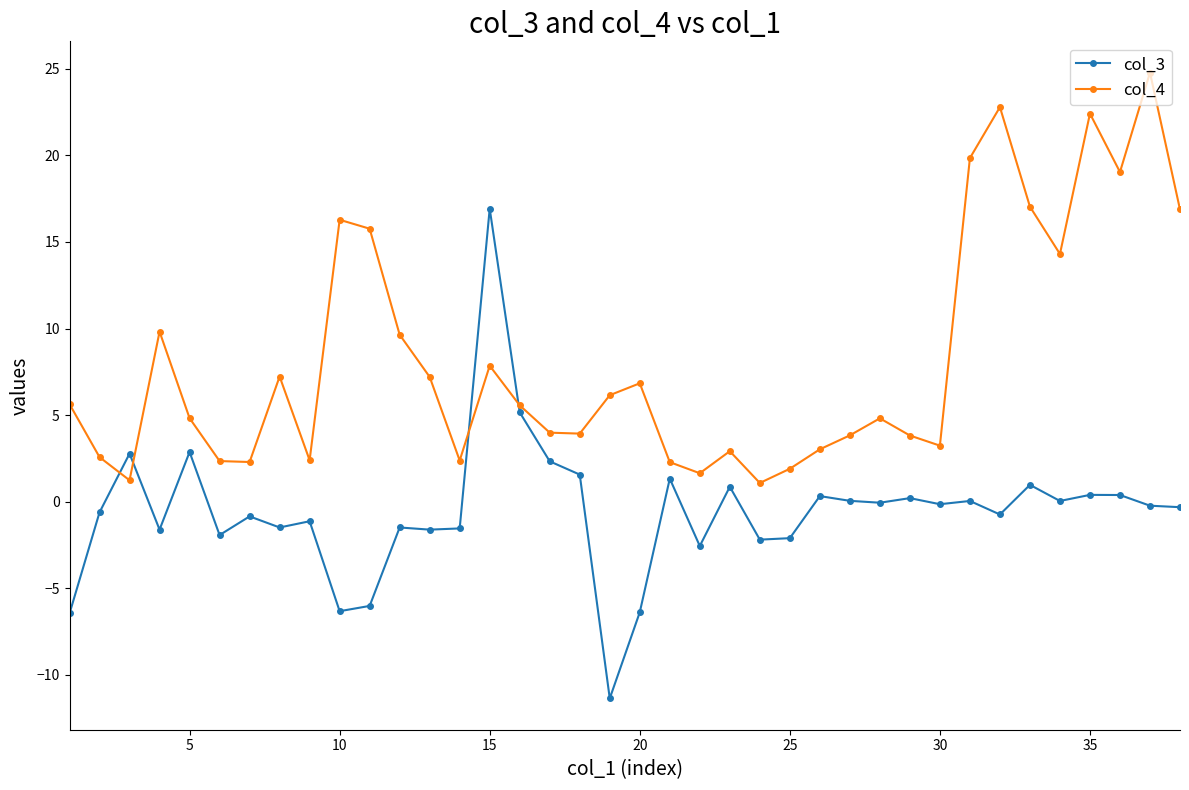

Which series has the largest range (max minus min)?

col_3